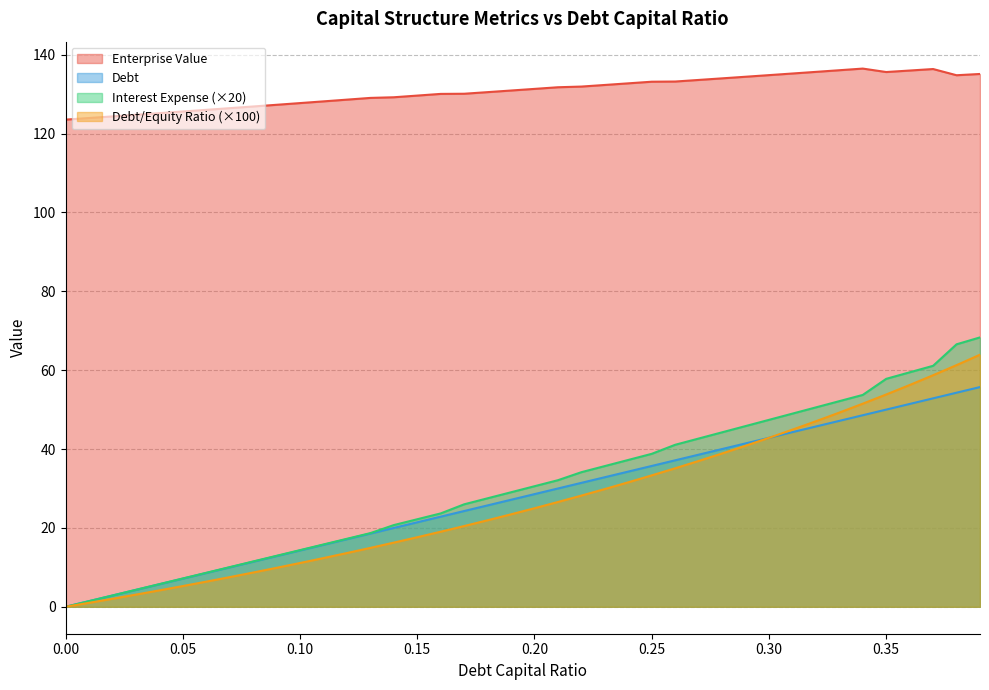

The value of debt_capital at 0.23 is 55.1. True or false?

False